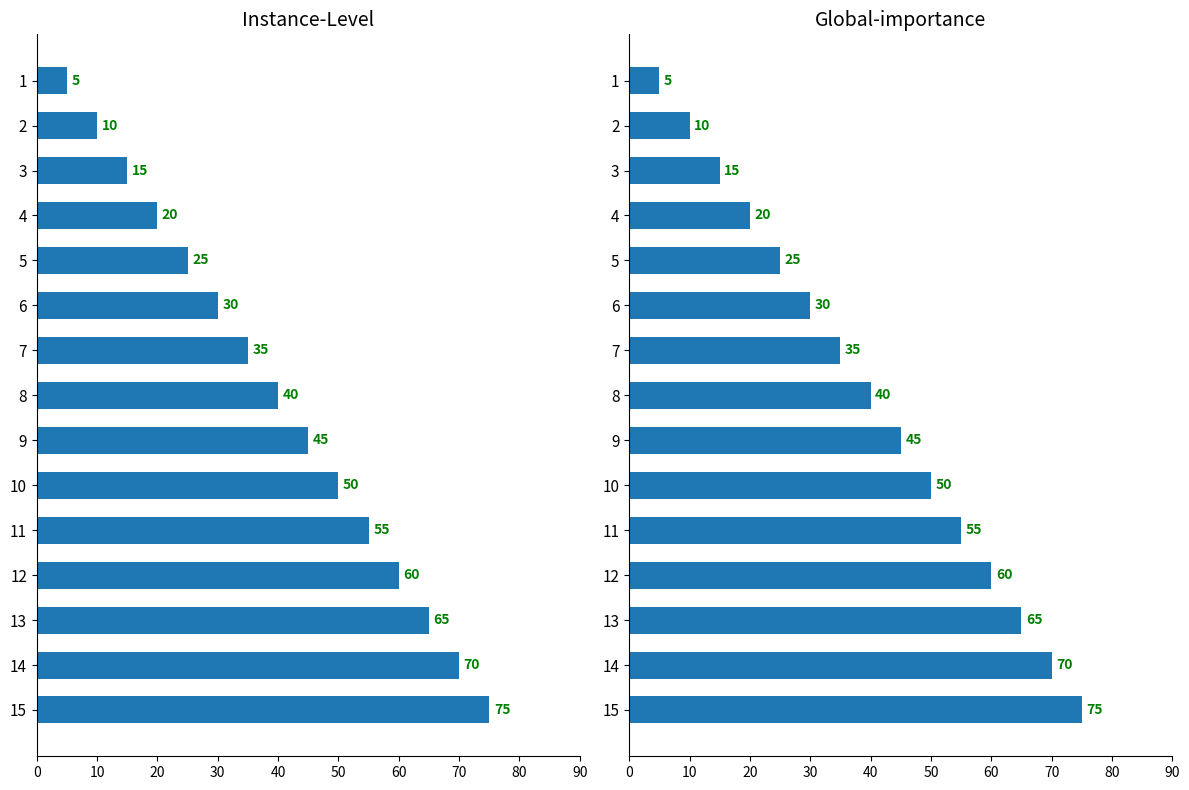

Which series has the largest range (max minus min)?

Instance-Level